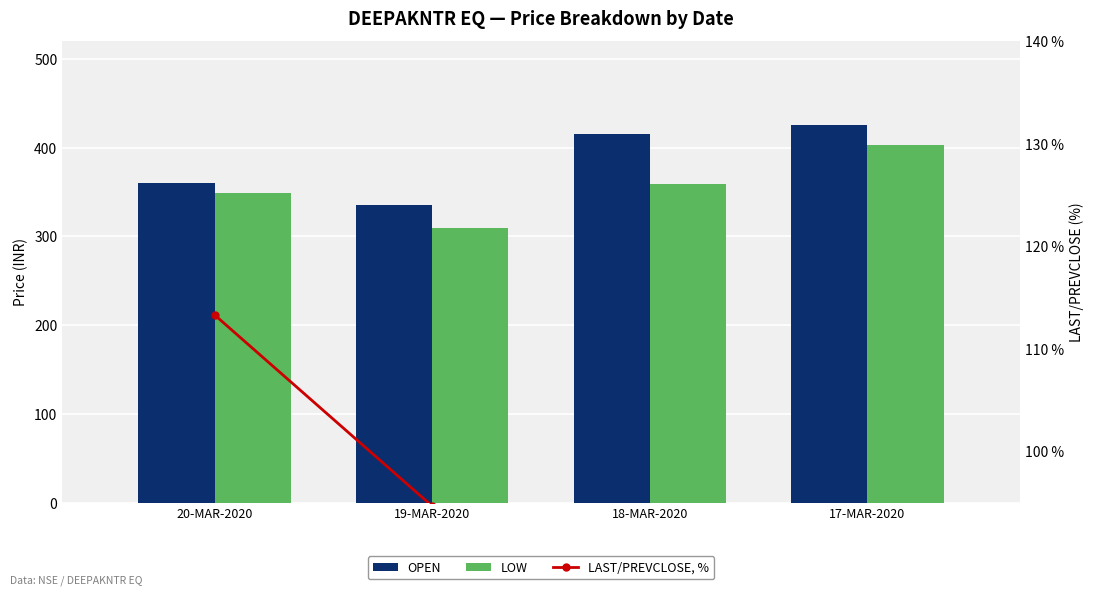

Which series has the largest range (max minus min)?

LOW